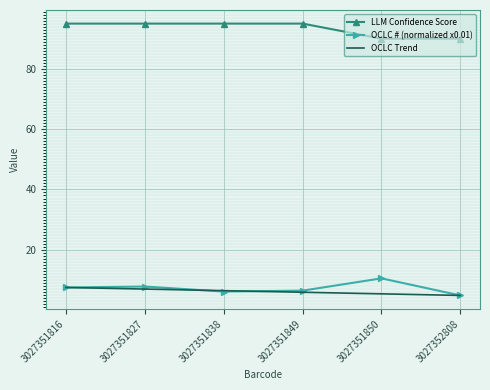

What is the minimum value shown in the chart?

4.9